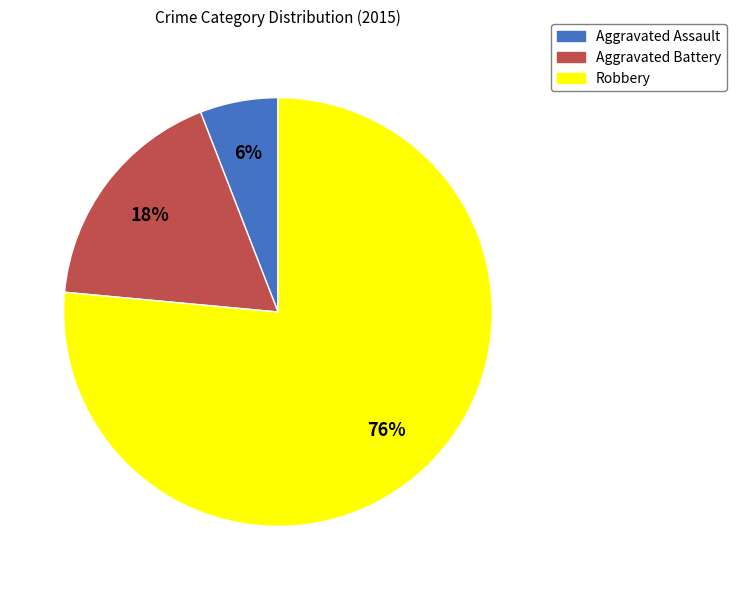

What is the majority slice?

Robbery